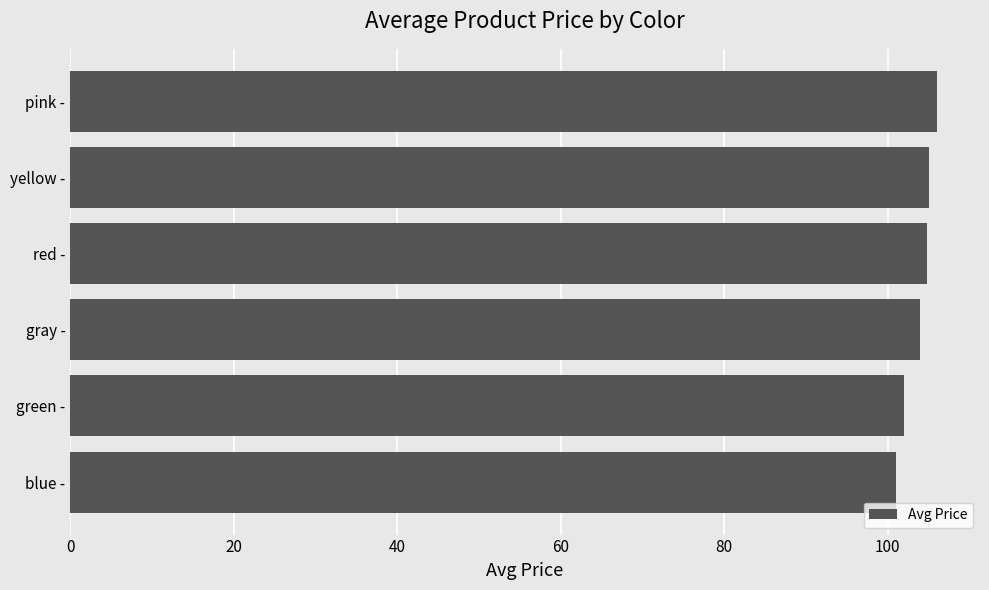

What is the minimum value shown in the chart?

101.0